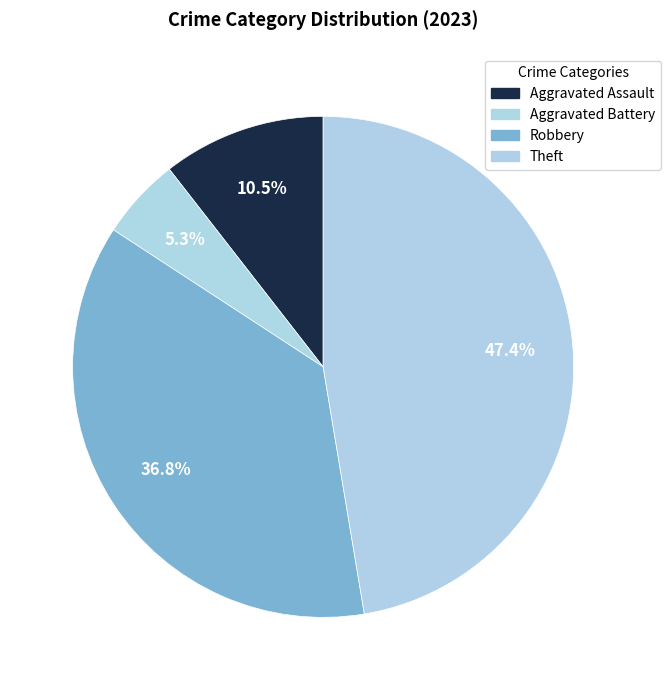

Does any single category account for the majority?

No